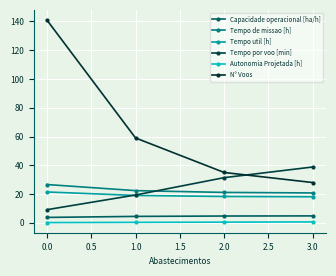

Reading right to left, transcribe all the data shown in this chart.

Capacidade operacional [ha/h]: 4.8	4.7	4.5	3.8
Tempo de missao [h]: 20.8	21.1	22.4	26.6
Tempo util [h]: 18.1	18.3	19.0	21.5
Tempo por voo [min]: 38.8	31.4	19.4	9.1
Autonomia Projetada [h]: 0.6	0.5	0.3	0.2
N° Voos: 28.0	35.0	59.0	141.0